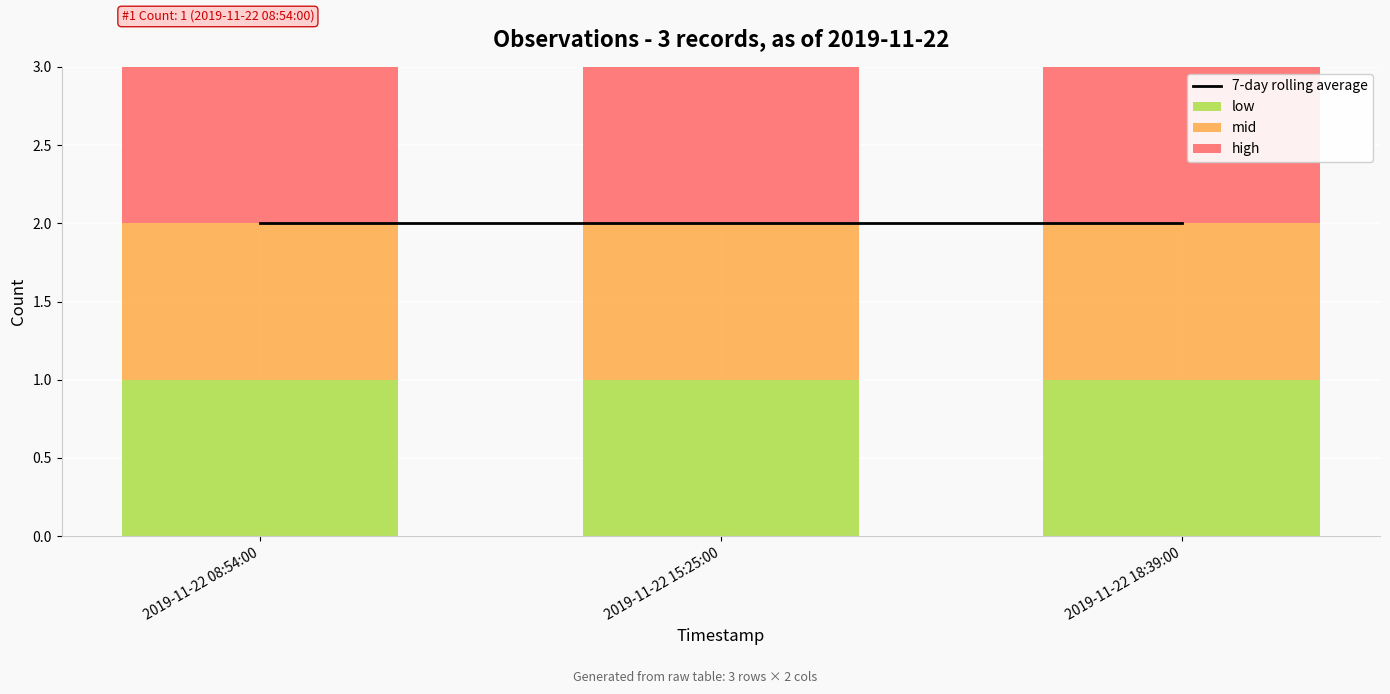

How many data points does each series have?

3